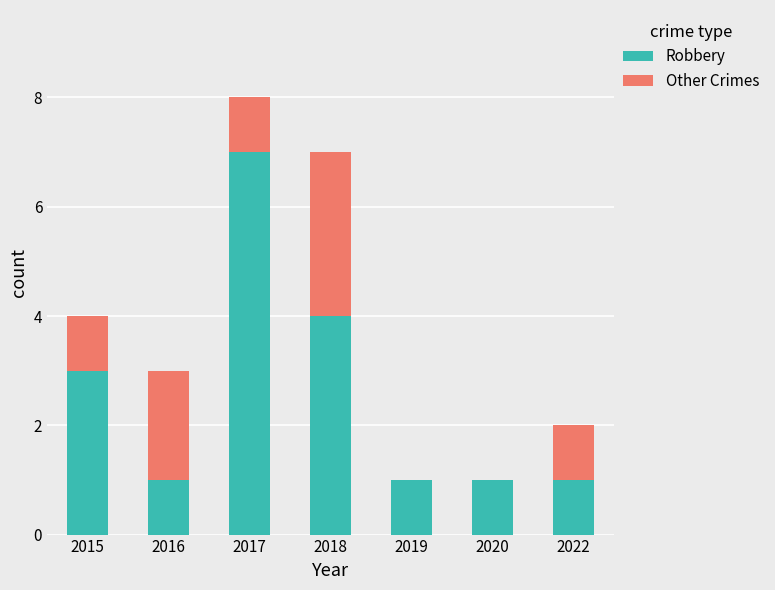

Count the number of data series in this chart.

2